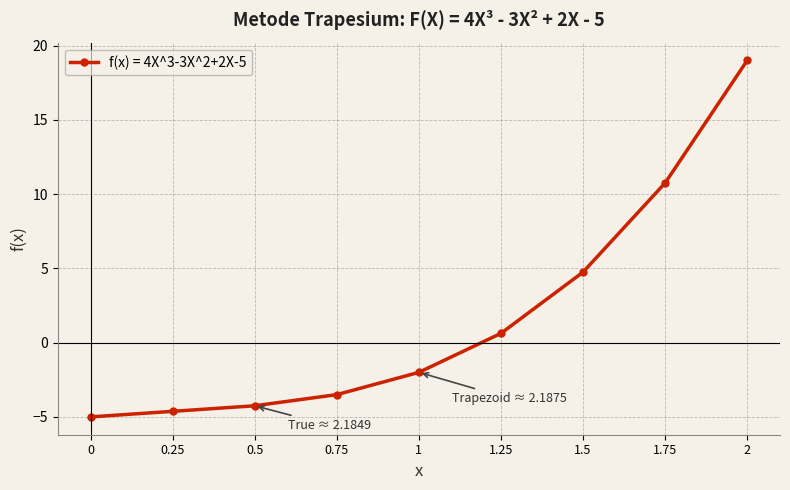

Where is the data nearest to the value 7?

1.5